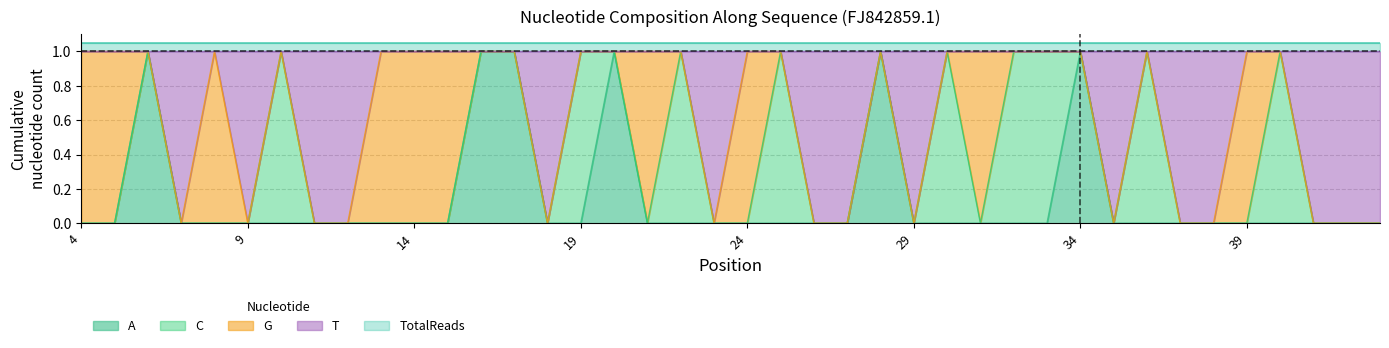

At which label does TotalReads reach its minimum?

4